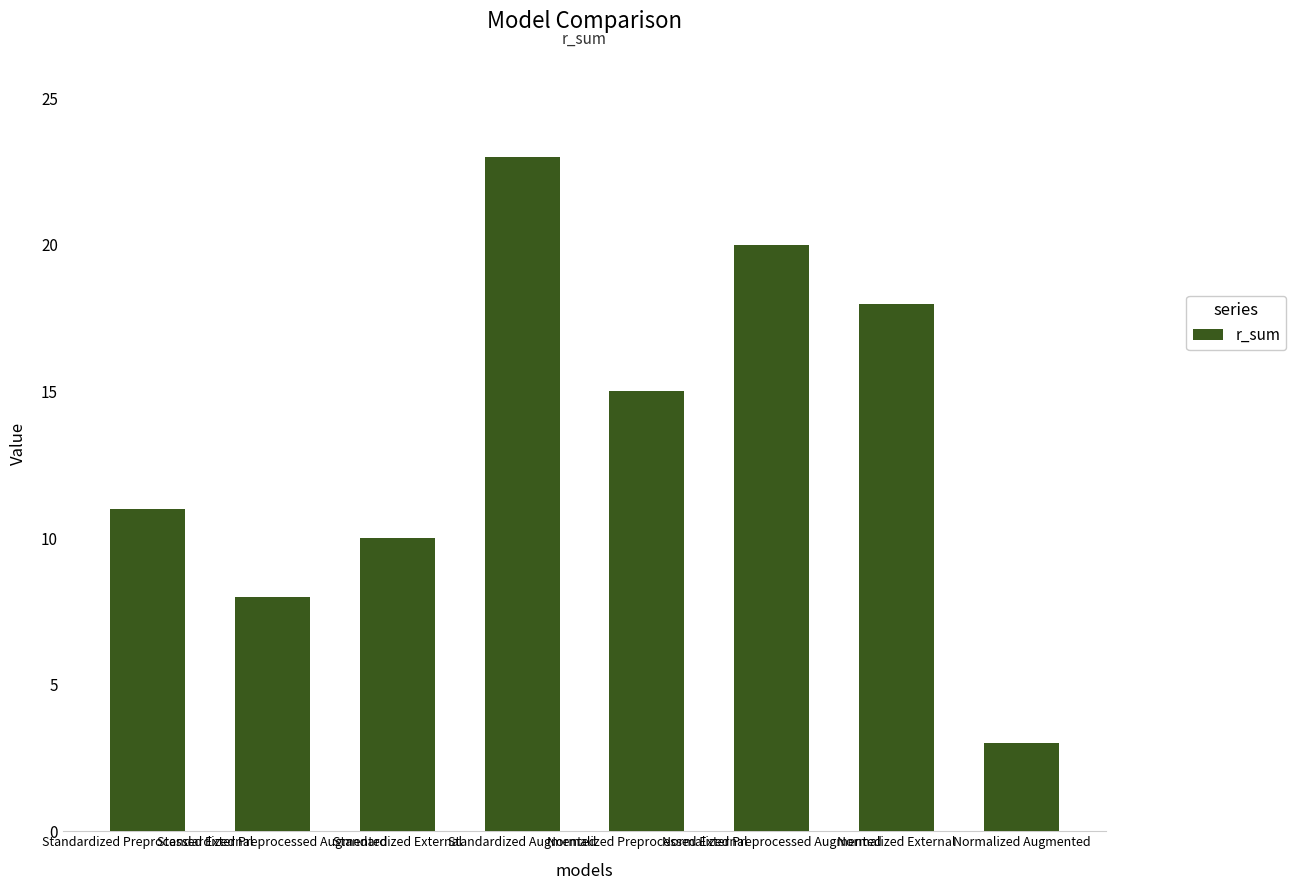

Reading right to left, extract all data points from this chart.

Normalized Augmented=3	Normalized External=18	Normalized Preprocessed Augmented=20	Normalized Preprocessed External=15	Standardized Augmented=23	Standardized External=10	Standardized Preprocessed Augmented=8	Standardized Preprocessed External=11